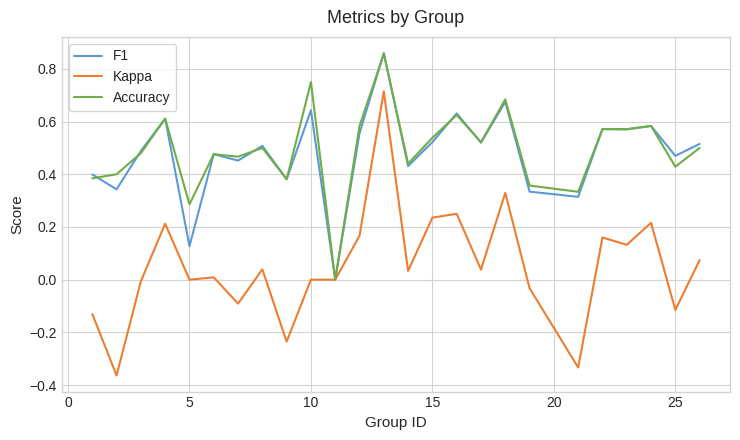

Which series has the largest total across all categories?

Accuracy